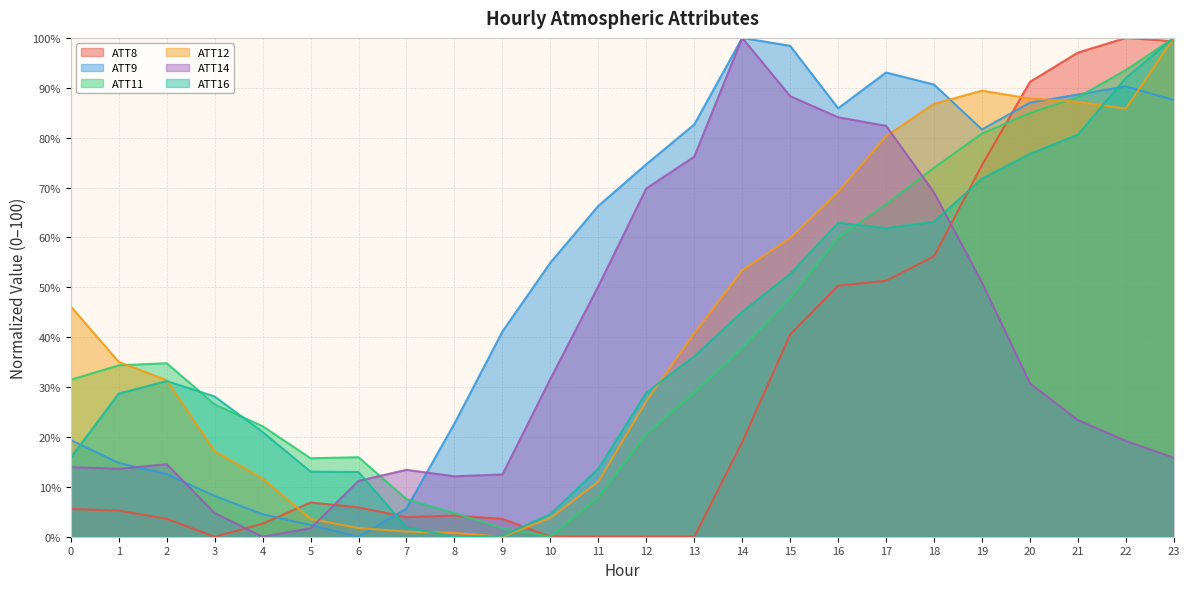

How many distinct data groups are displayed?

6